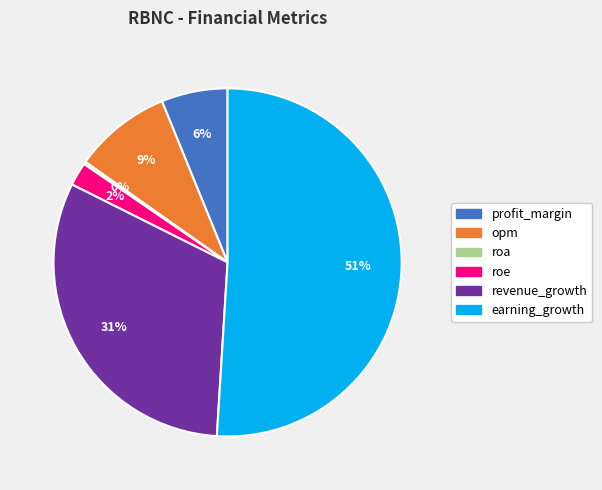

What percentage is the revenue_growth slice, to the nearest percent?

31%